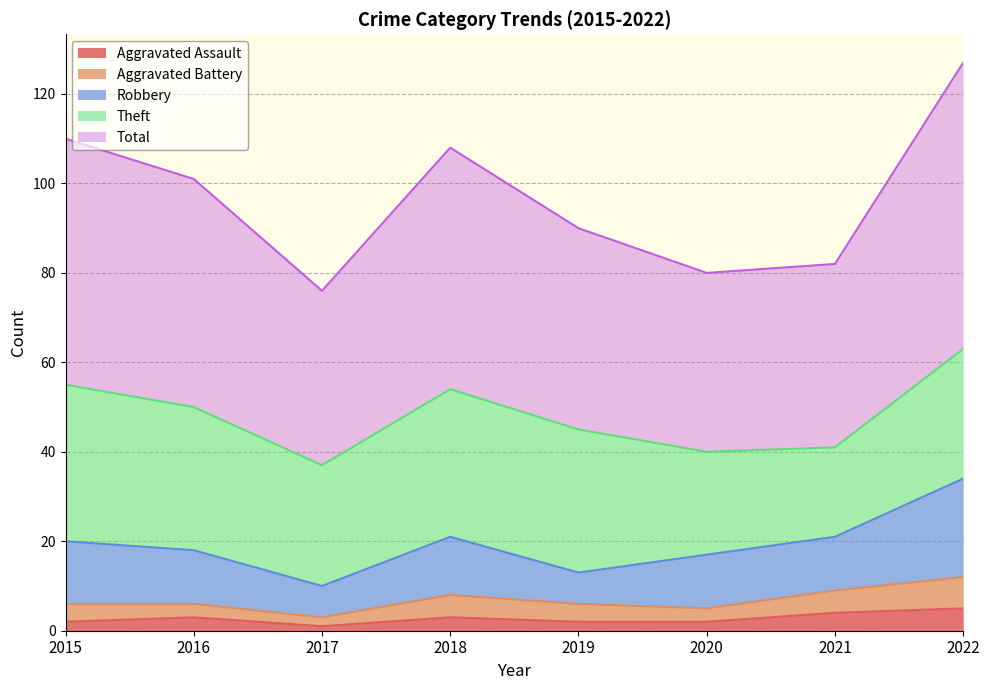

Does the chart display data point markers on the line(s)?

No